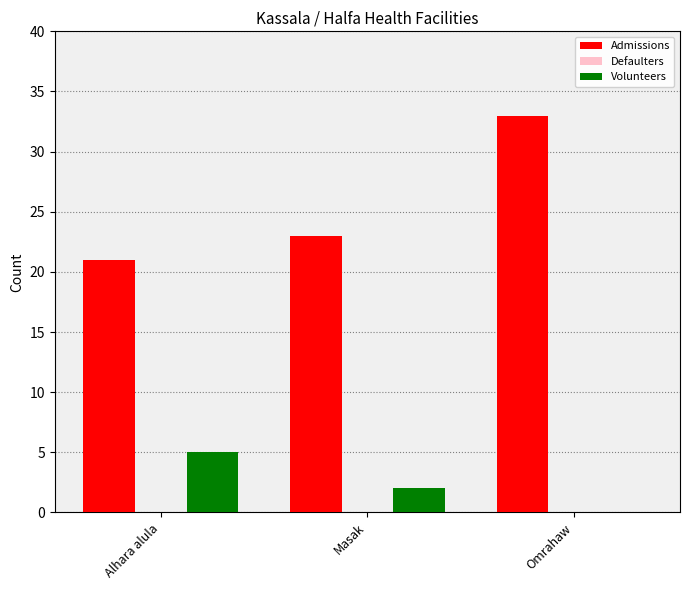

What is the sum of all Volunteers values?

7